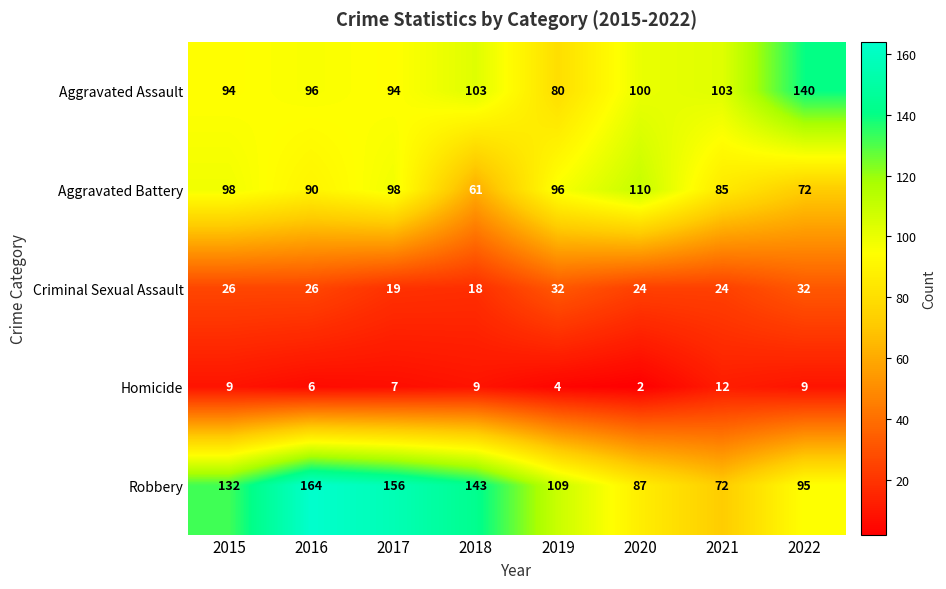

What is the approximate value of Homicide at 2018?

9